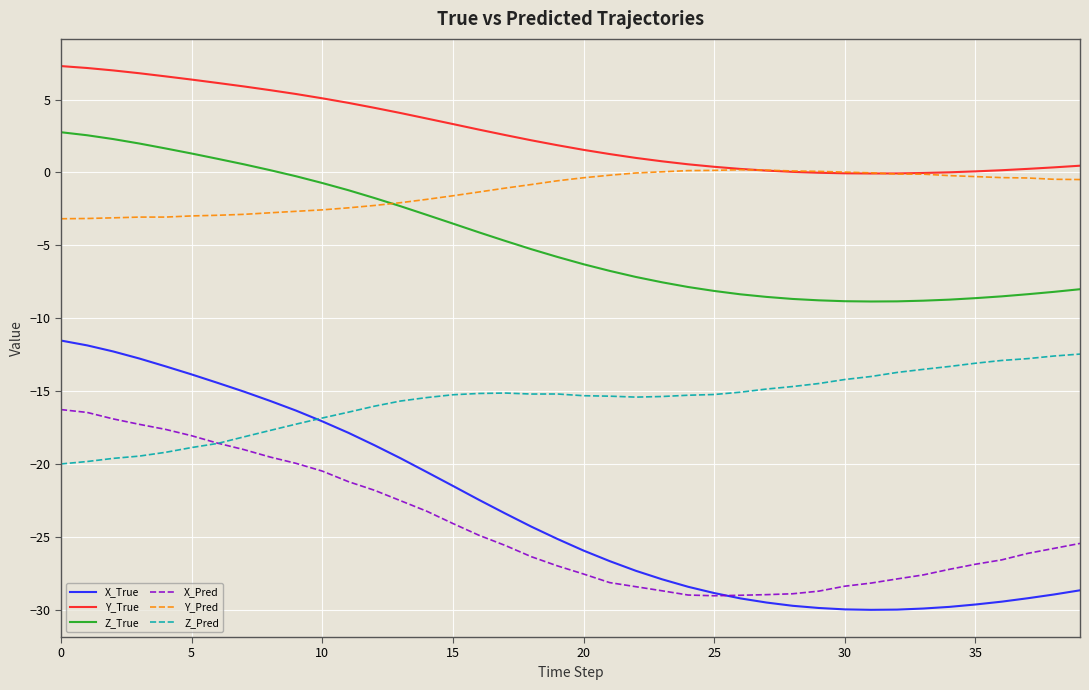

How many lines are shown in the chart?

6